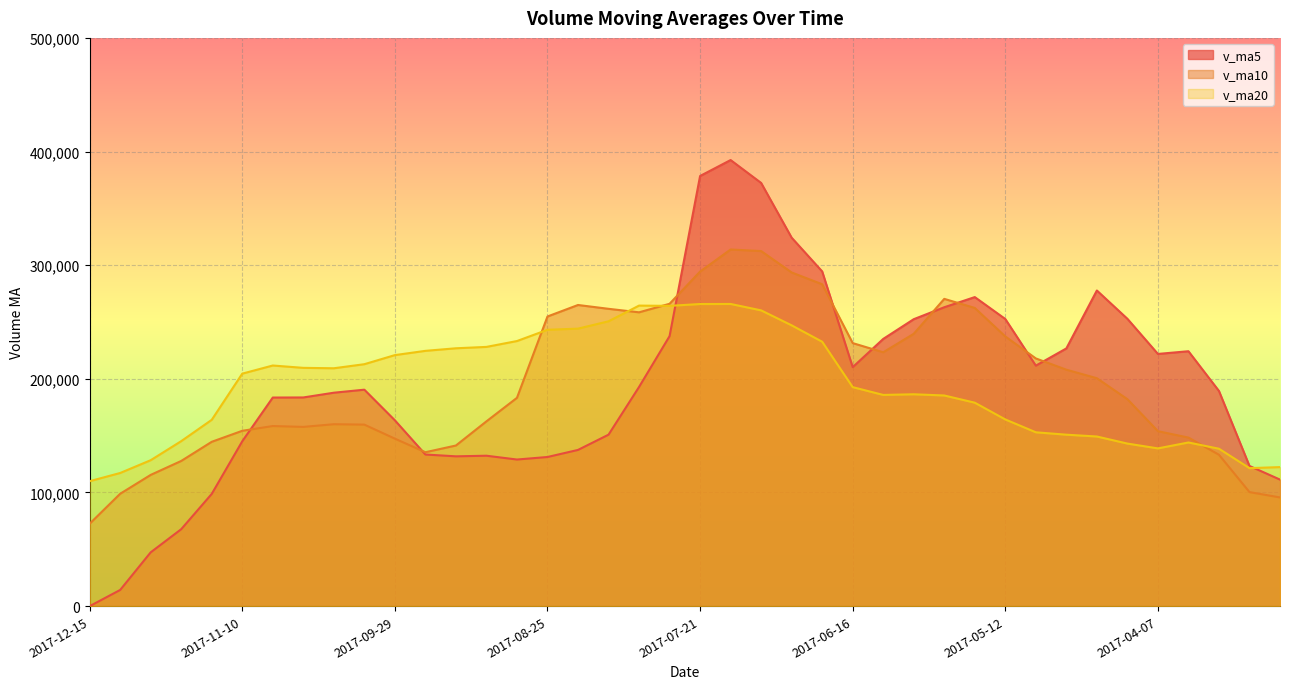

How many lines are shown in the chart?

3